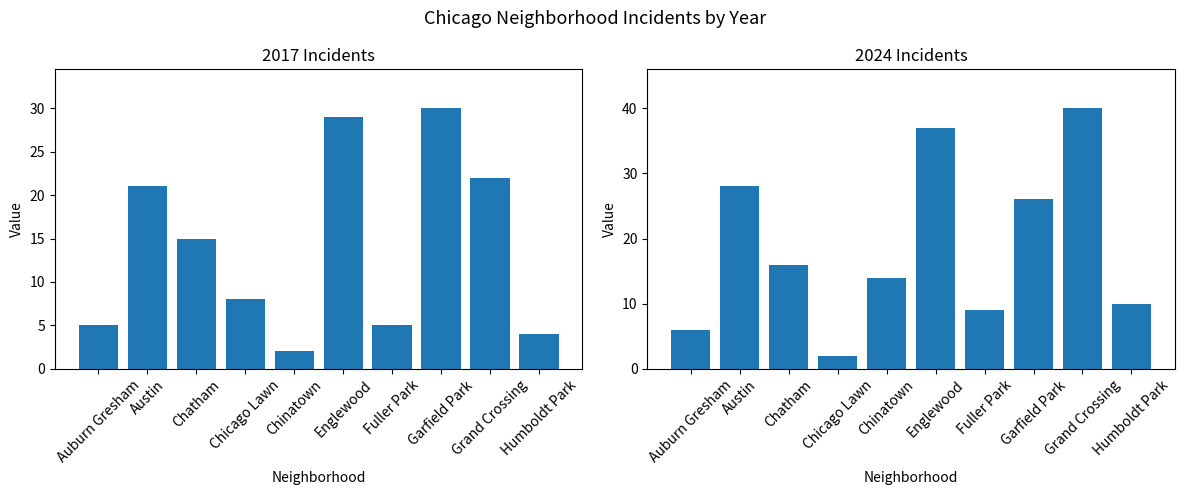

Is it true that 2024 equals 9 at Chinatown?

False